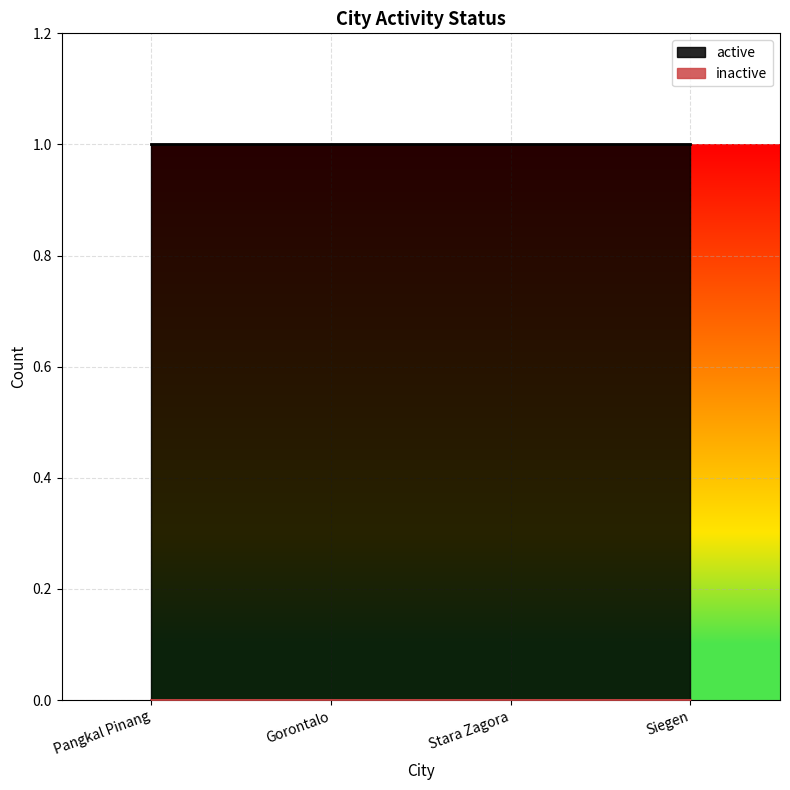

True or false: active has more than 1 interior local peaks.

False